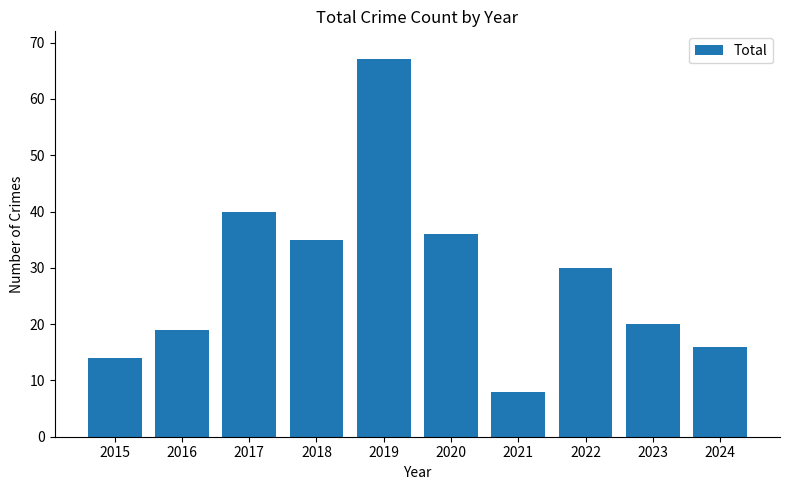

What is the difference between the maximum and minimum values?

59